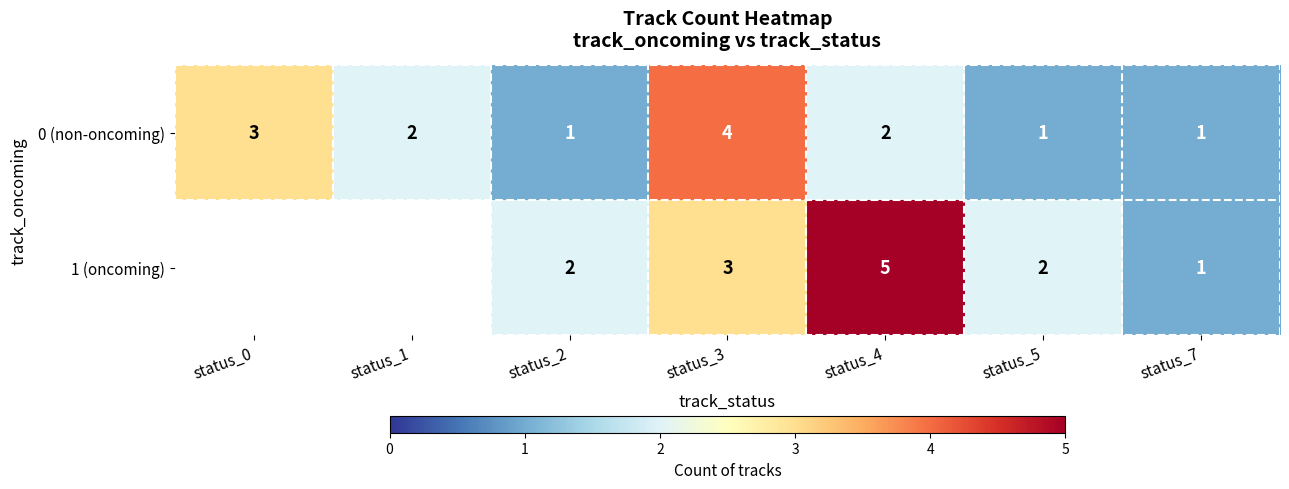

What is the sum of the 1 (oncoming) values at status_4 and status_3?

8